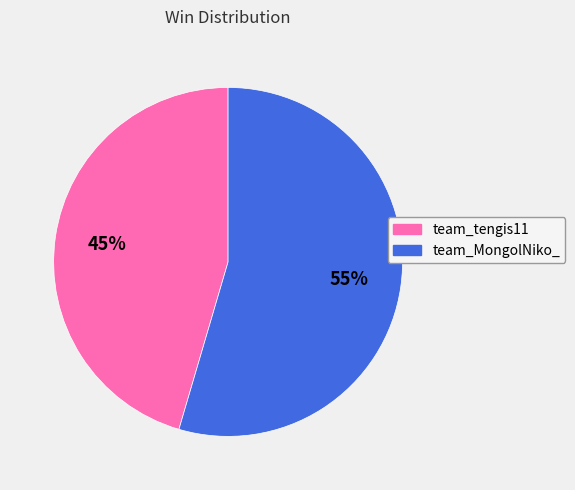

To the nearest percent, what is the average slice percentage?

50%